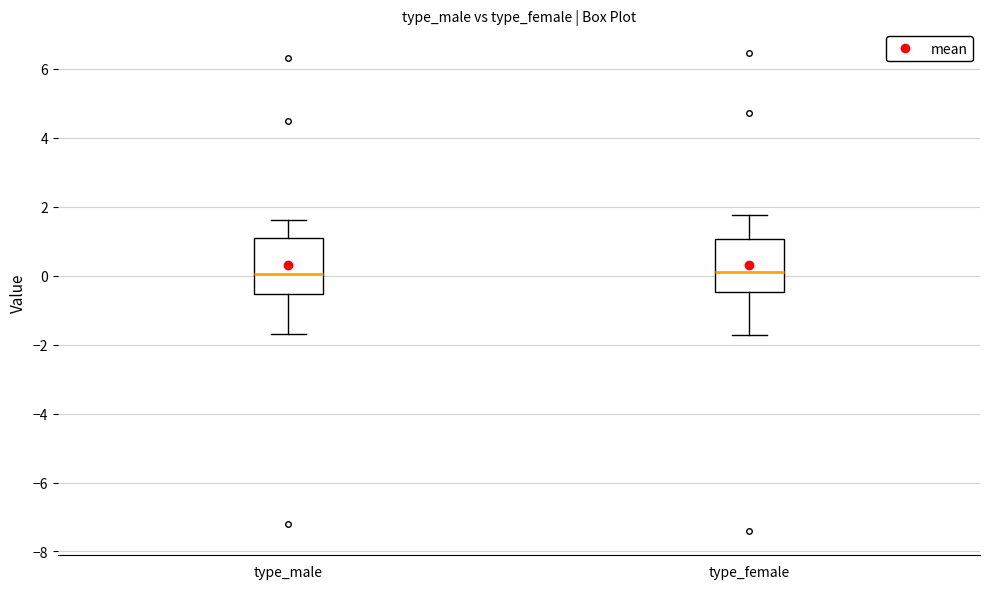

Reading left to right, read every box against the y-axis: the position of its median line, the range the box covers, and the ends of its whiskers. The values are not printed on the chart, so give them approximately, as read against the axis.

type_male: median 0.0, box -0.6 to 1.0, whiskers -1.6 to 1.6
type_female: median 0.2, box -0.4 to 1.0, whiskers -1.8 to 1.8